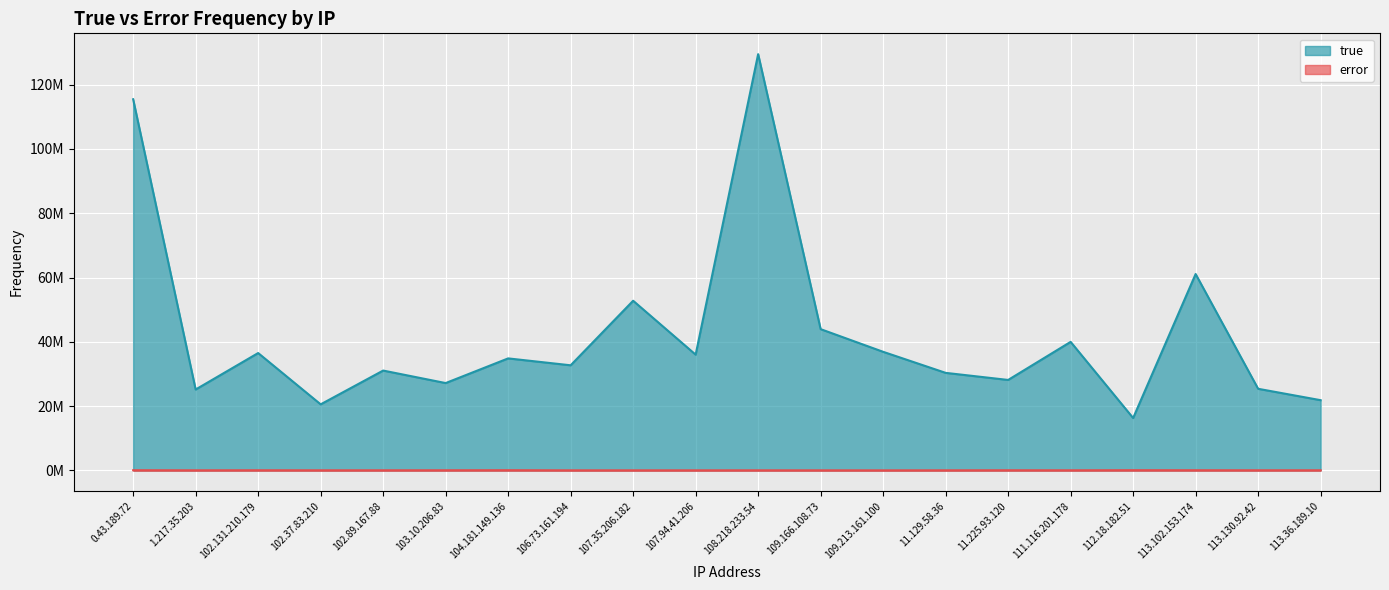

What is the difference between the highest and lowest values at 104.181.149.136?

34783190